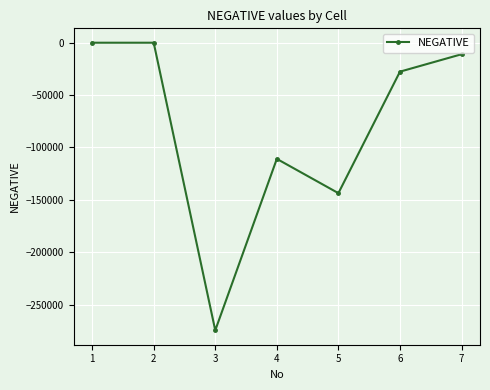

What is the average value?

-81082.0